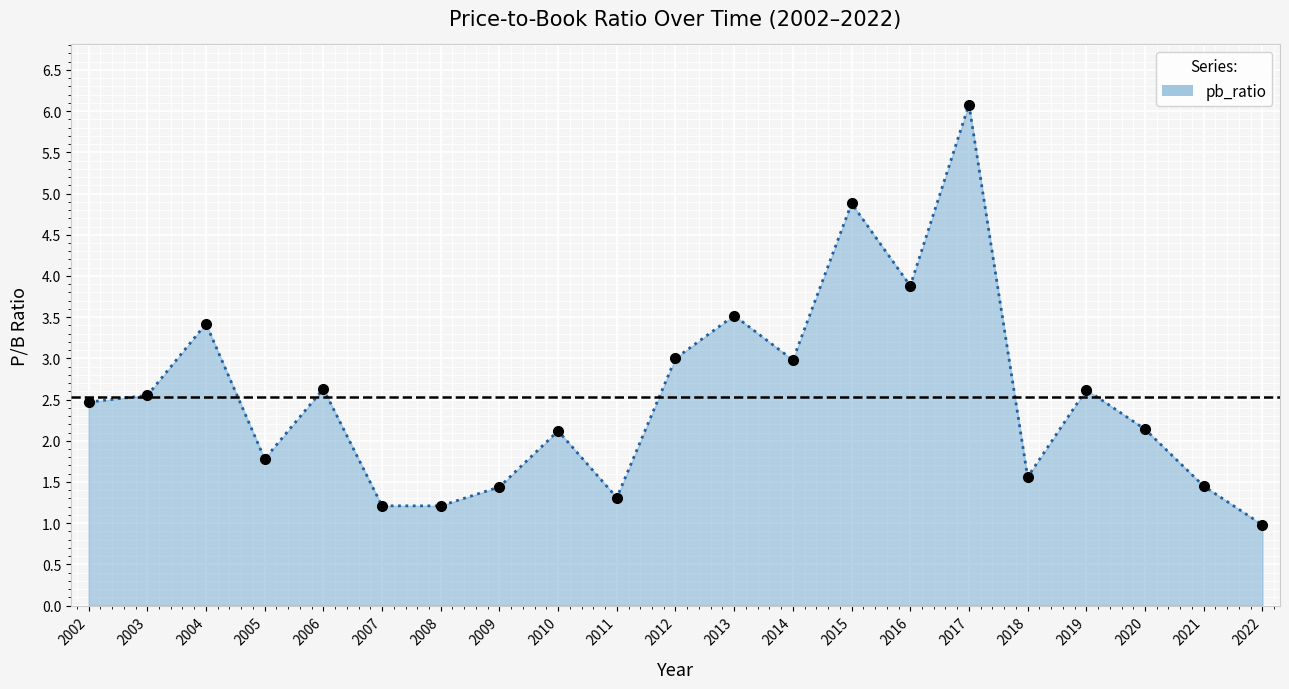

What is the value of the 7th point from the left?

1.2